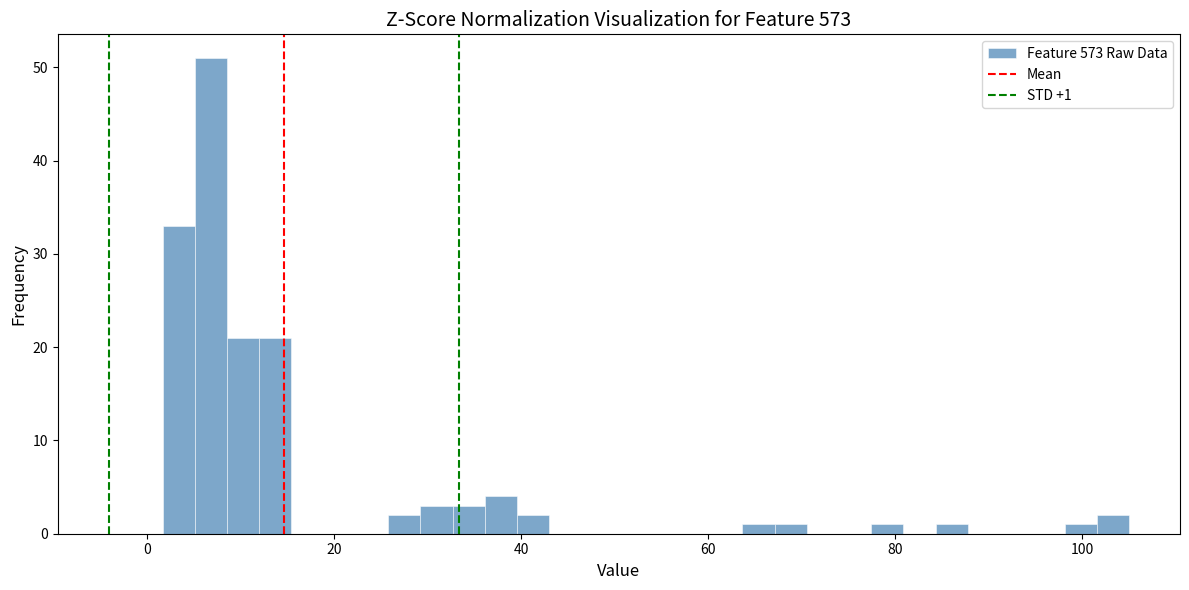

Around what value on the x-axis is the tallest bar? Give the approximate position of its centre, as read against the axis.

6